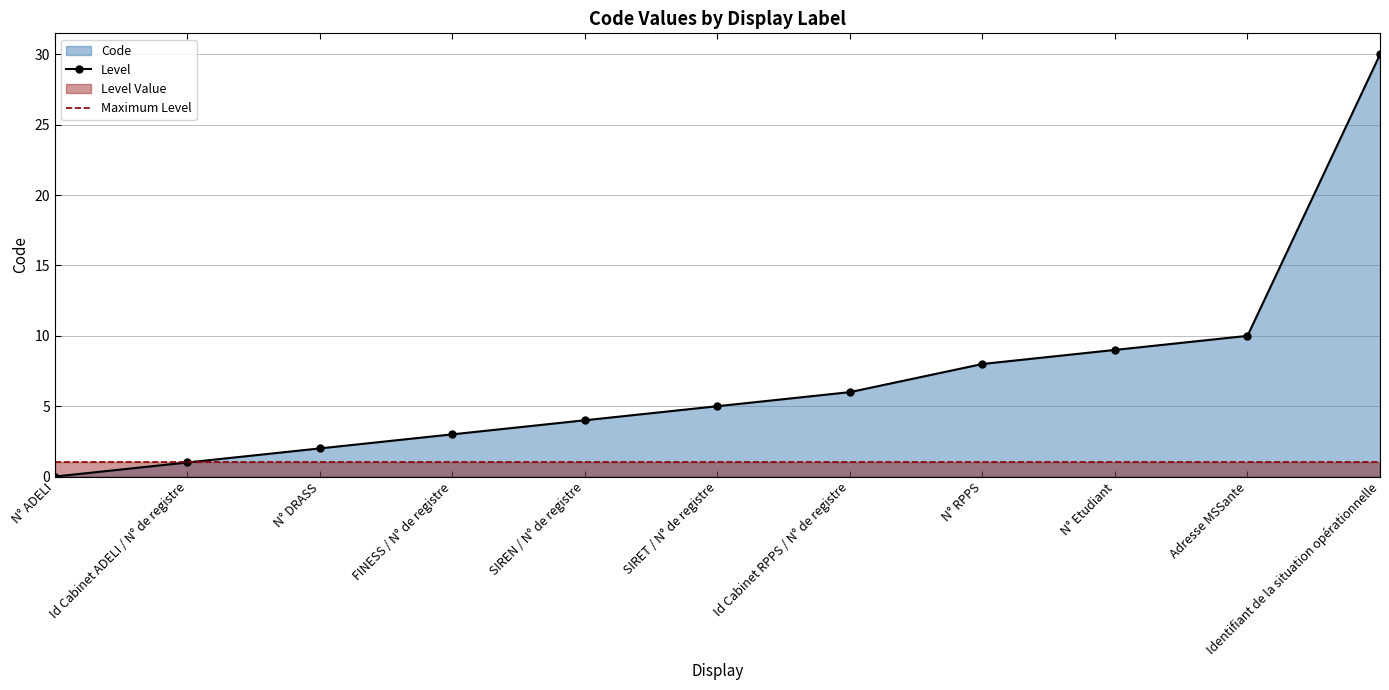

Rank the series by their average value, from lowest to highest.

Maximum Level, Level